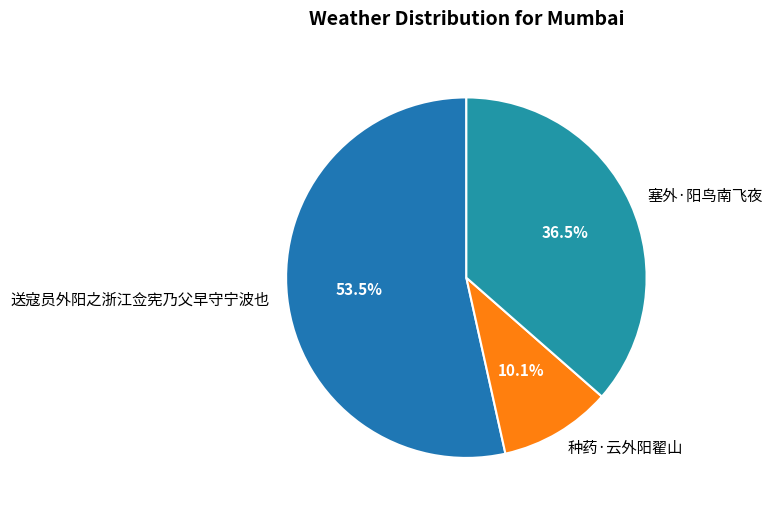

What portion of the pie excludes 塞外·阳鸟南飞夜?

63.5%